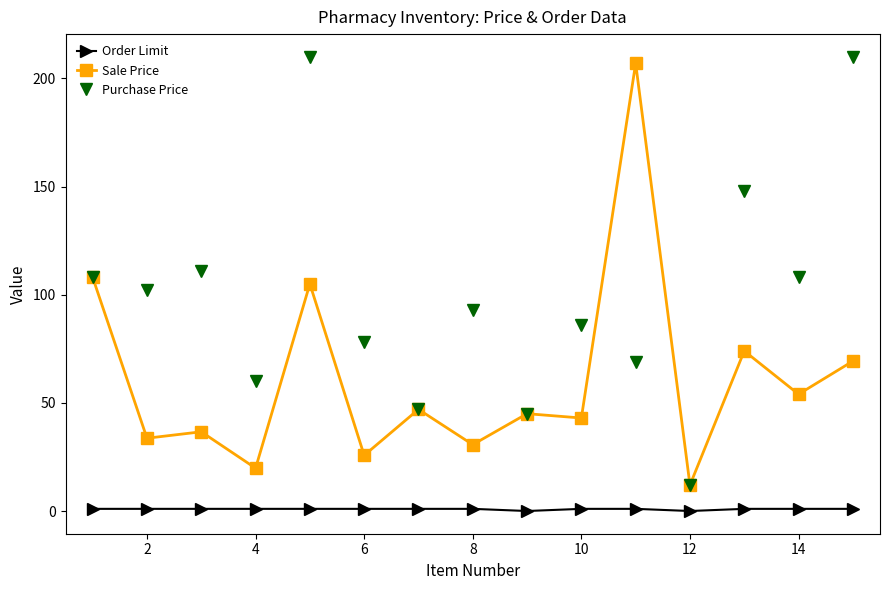

True or false: Order Limit and Purchase Price intersect in this chart.

False